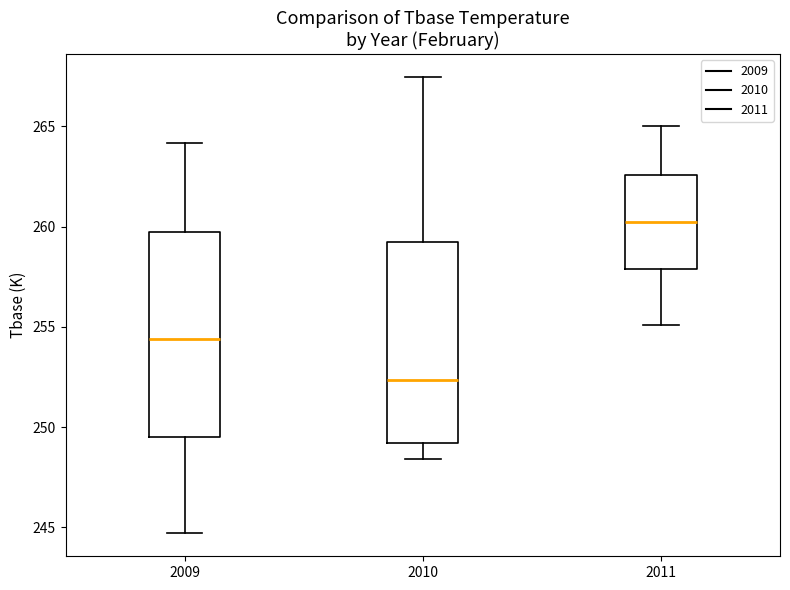

Reading left to right, transcribe this box plot: for each box, give where its median line is, the range the box spans, and where its two whiskers end, as read against the y-axis. The values are not printed on the chart, so give them approximately, as read against the axis.

2009: median 254.5, box 249.5 to 259.5, whiskers 244.5 to 264.0
2010: median 252.5, box 249.0 to 259.0, whiskers 248.5 to 267.5
2011: median 260.5, box 258.0 to 262.5, whiskers 255.0 to 265.0